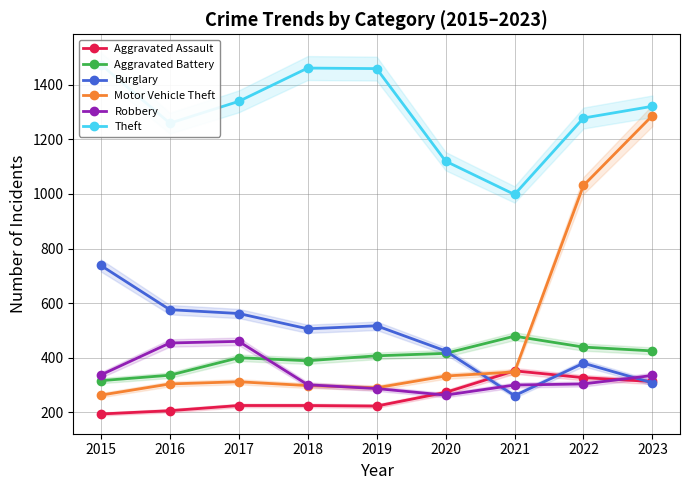

What is the difference between the maximum and second lowest values in the Motor Vehicle Theft series?

997